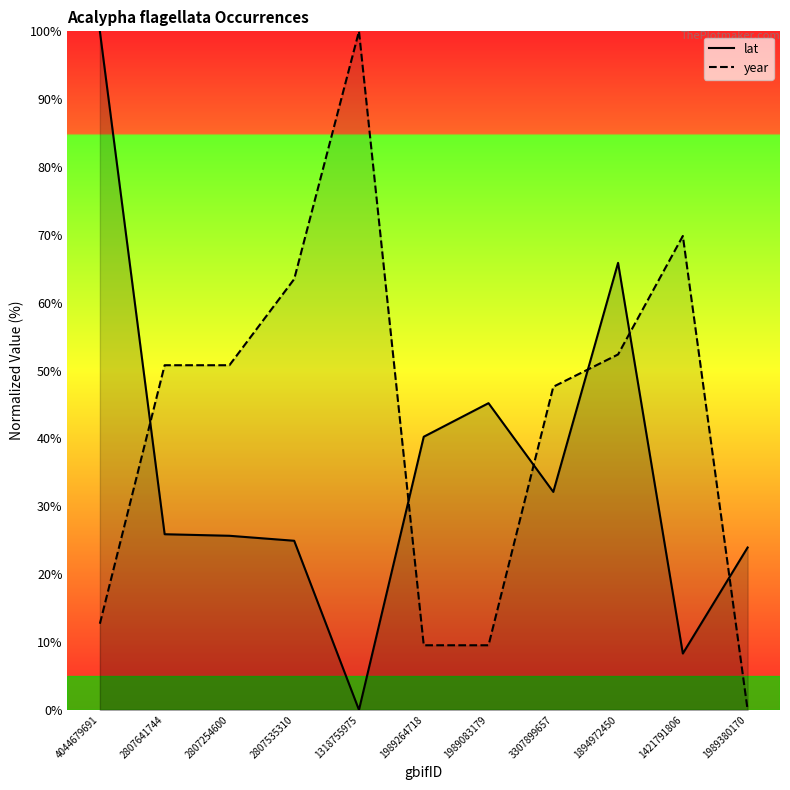

Reading left to right, what are all the values shown in this chart?

lat: 100.0	25.9	25.7	24.9	0.0	40.3	45.2	32.1	65.9	8.3	23.9
year: 12.7	50.8	50.8	63.5	100.0	9.5	9.5	47.6	52.4	69.8	0.0